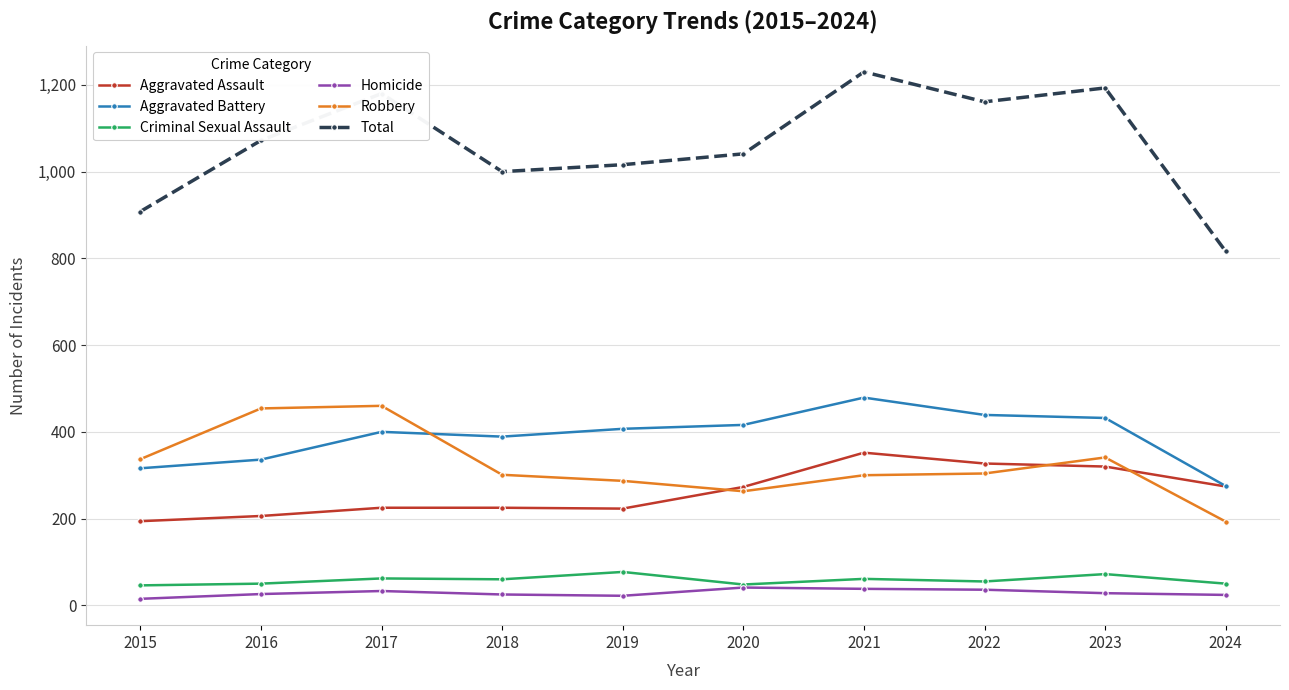

True or false: Aggravated Battery and Criminal Sexual Assault cross at least once.

False